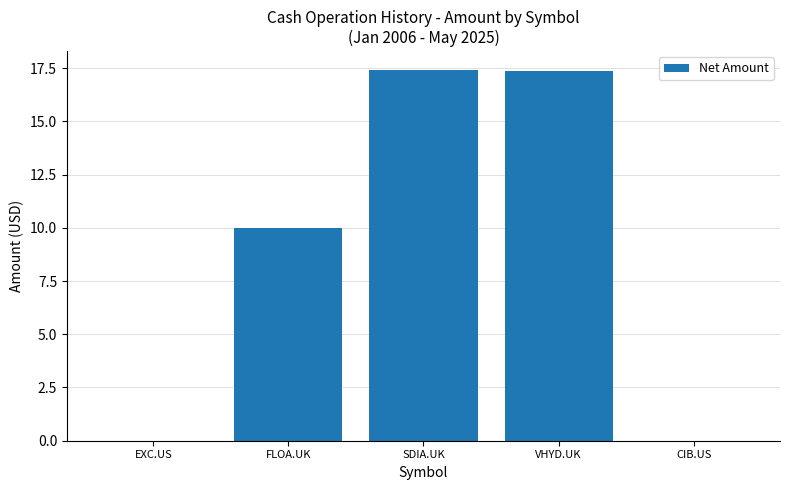

How many categories are shown in the chart?

5